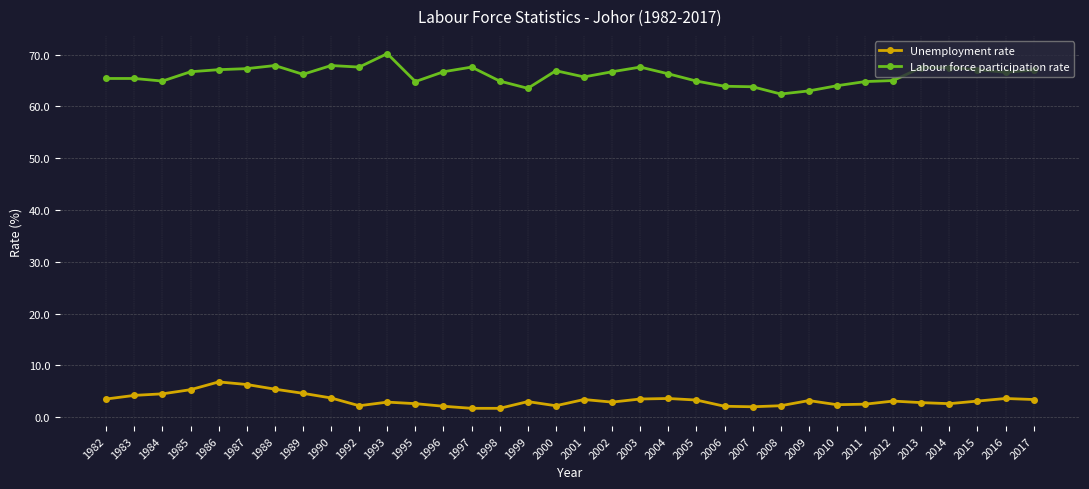

What is the total value across all series at 2005?

68.2